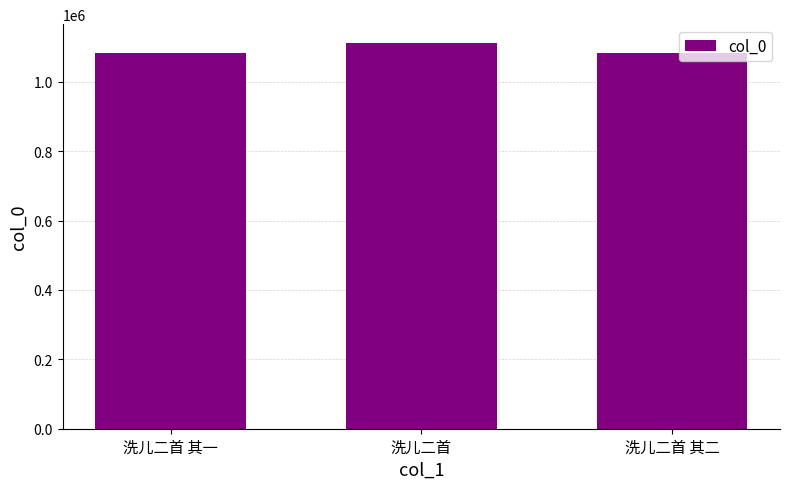

Is it true that the value at 洗儿二首 其一 is 1083387?

True